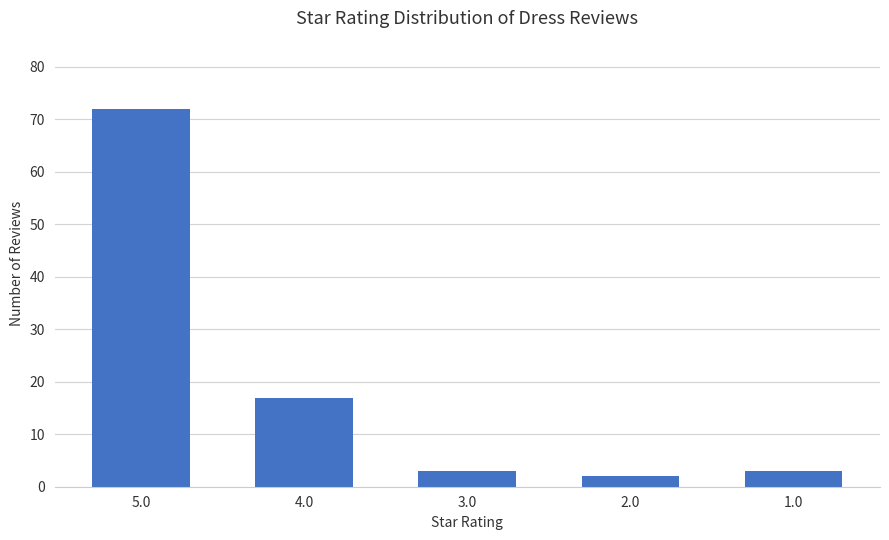

Reading right to left, transcribe all the data shown in this chart.

3	2	3	17	72